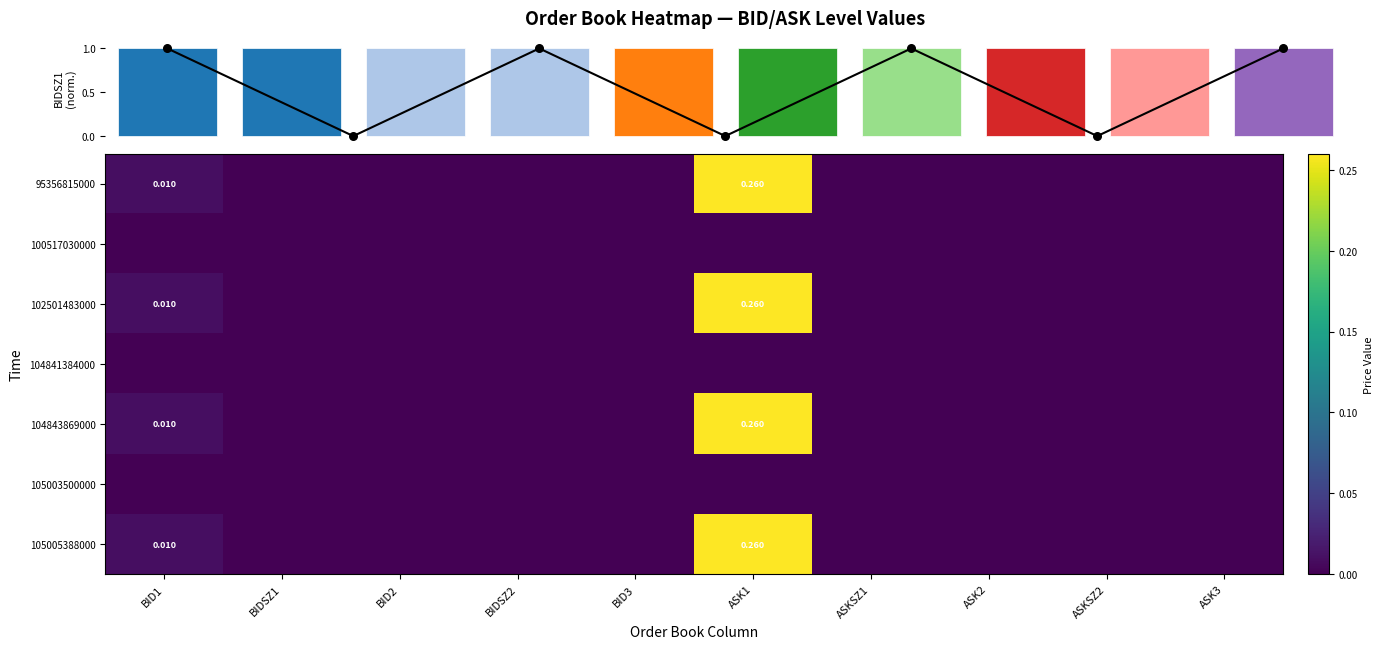

Where is 104841384000 nearest to the value 0?

BID1